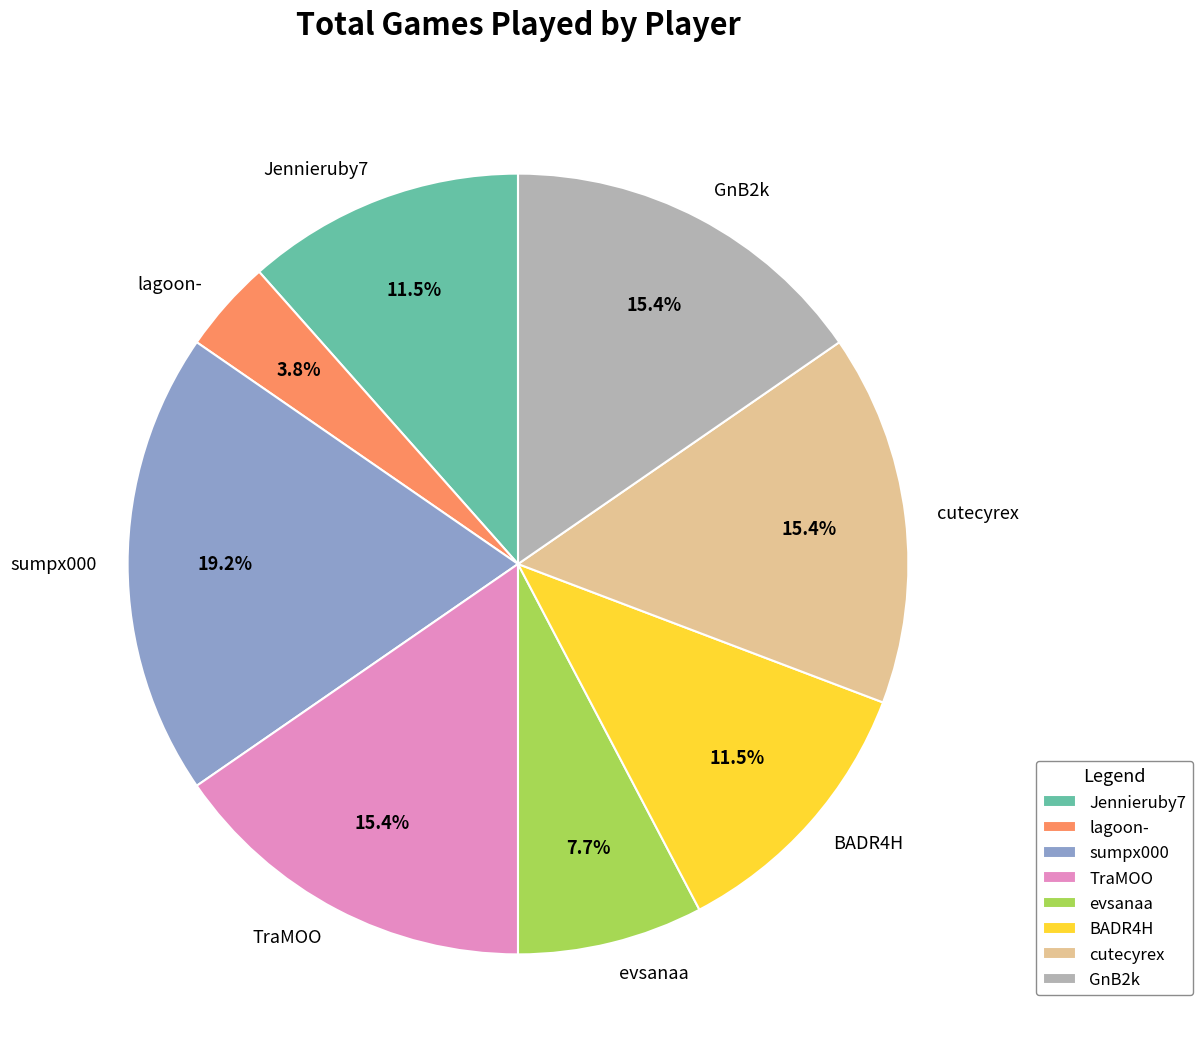

Between GnB2k and evsanaa, which is larger?

GnB2k